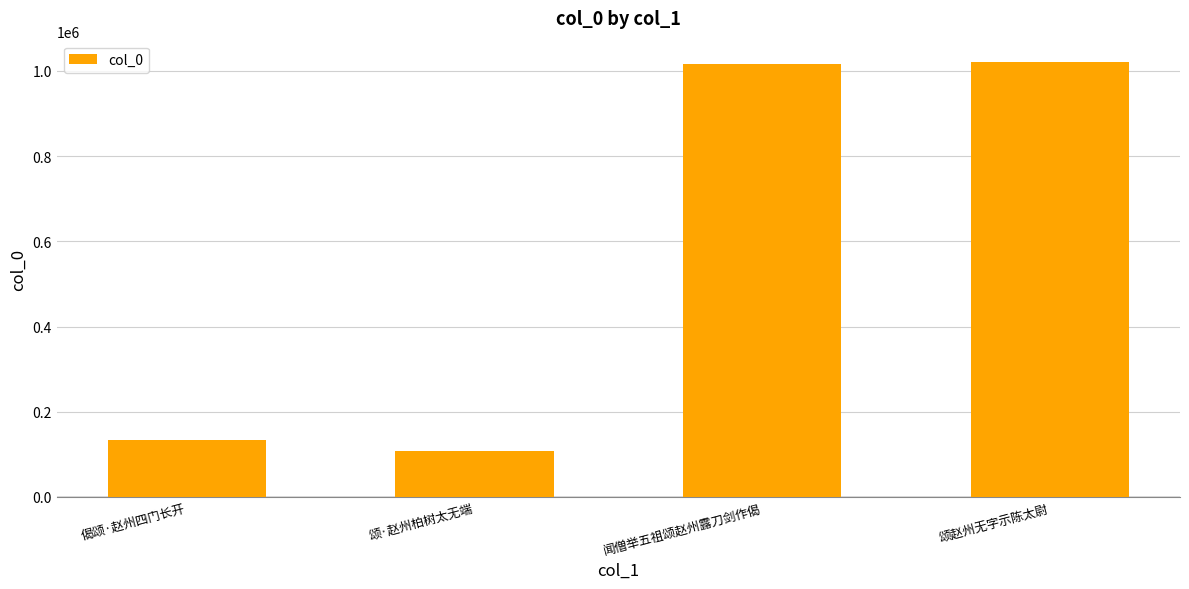

Which label corresponds to the smallest value in the chart?

颂·赵州柏树太无端